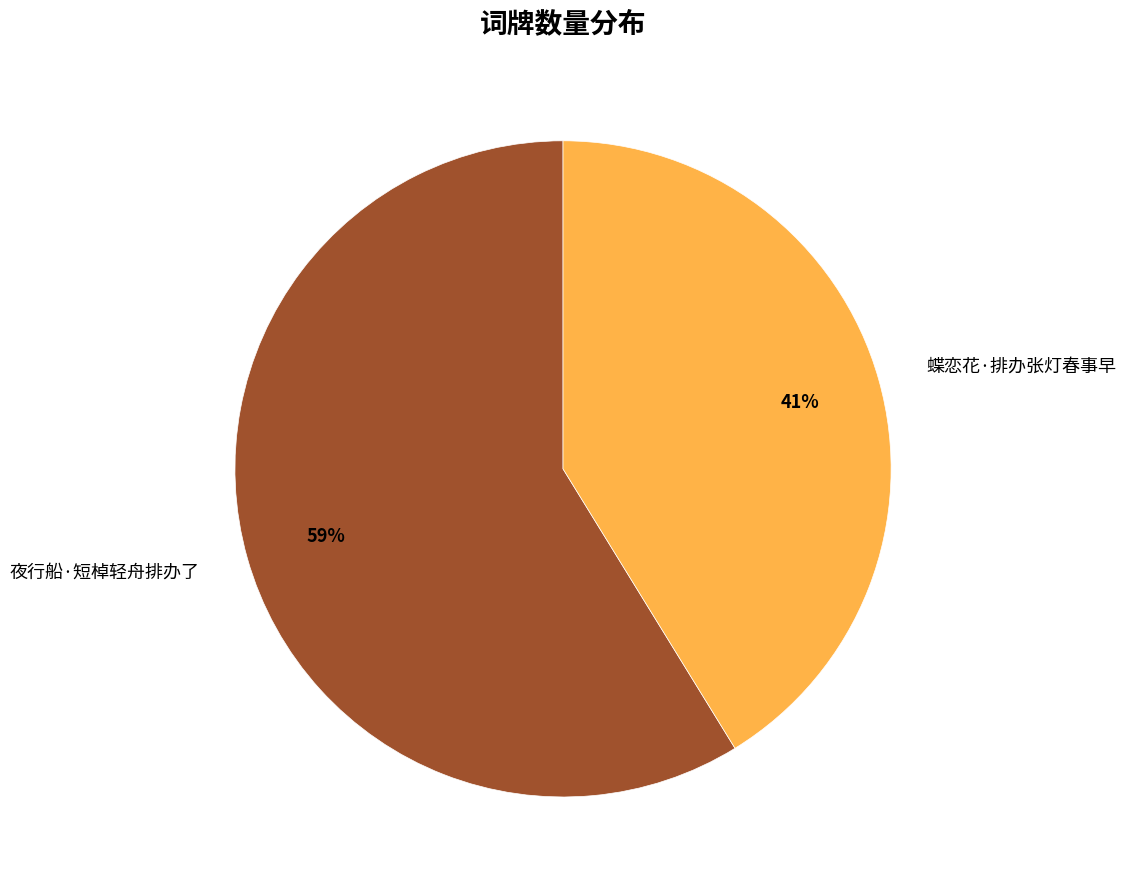

Which category has the biggest portion of the pie?

夜行船·短棹轻舟排办了